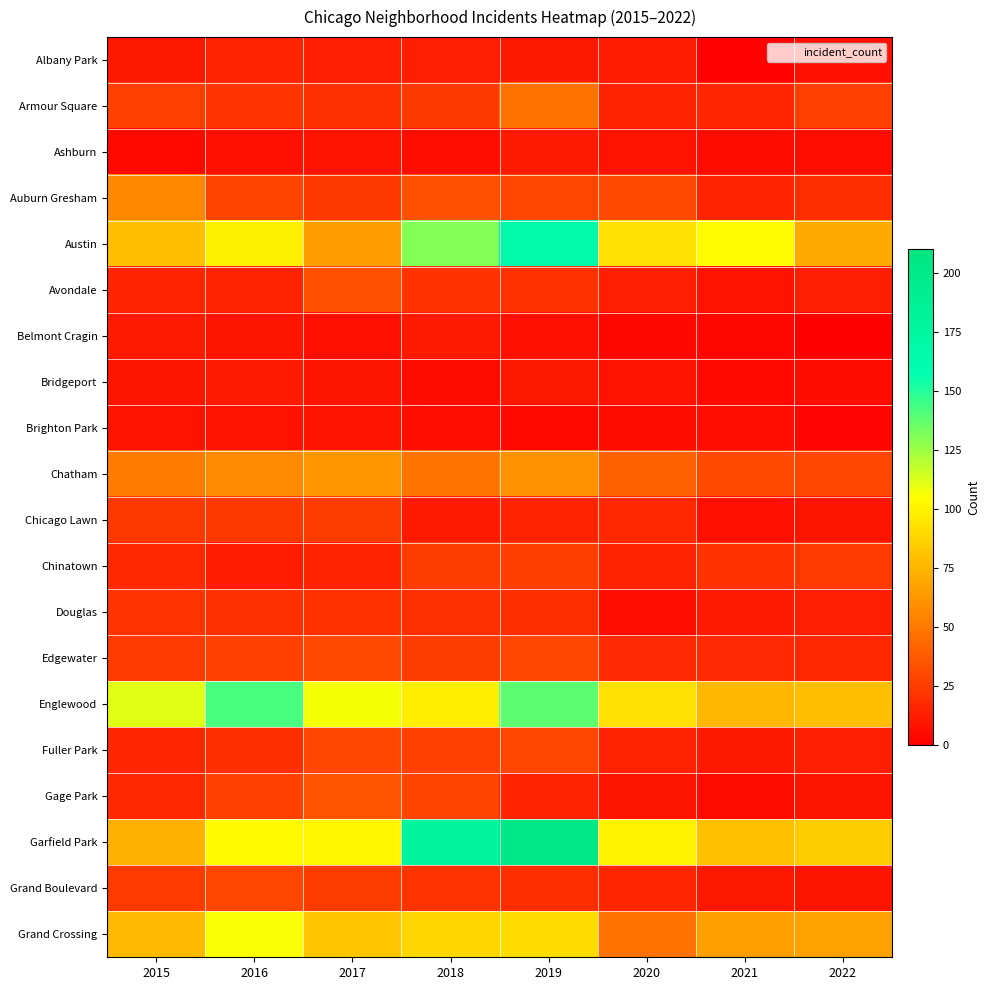

At how many categories does at least one series exceed 97?

7